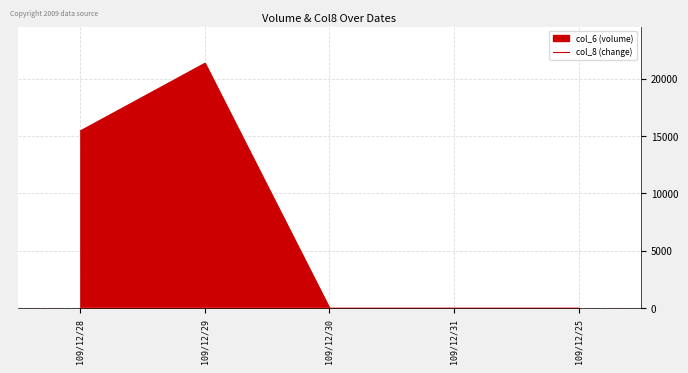

How many data points in col_8 are above 0?

2